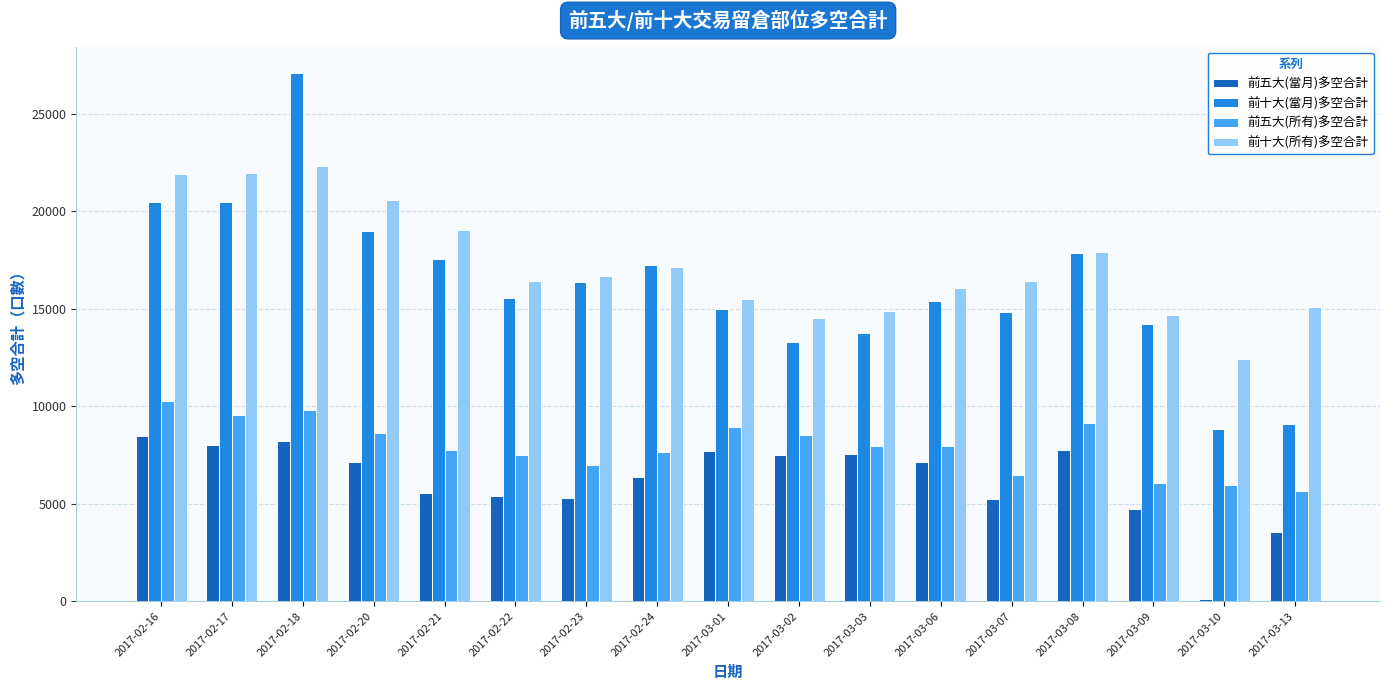

Which series changed the most between 2017-02-18 and 2017-03-10?

前十大(當月)多空合計